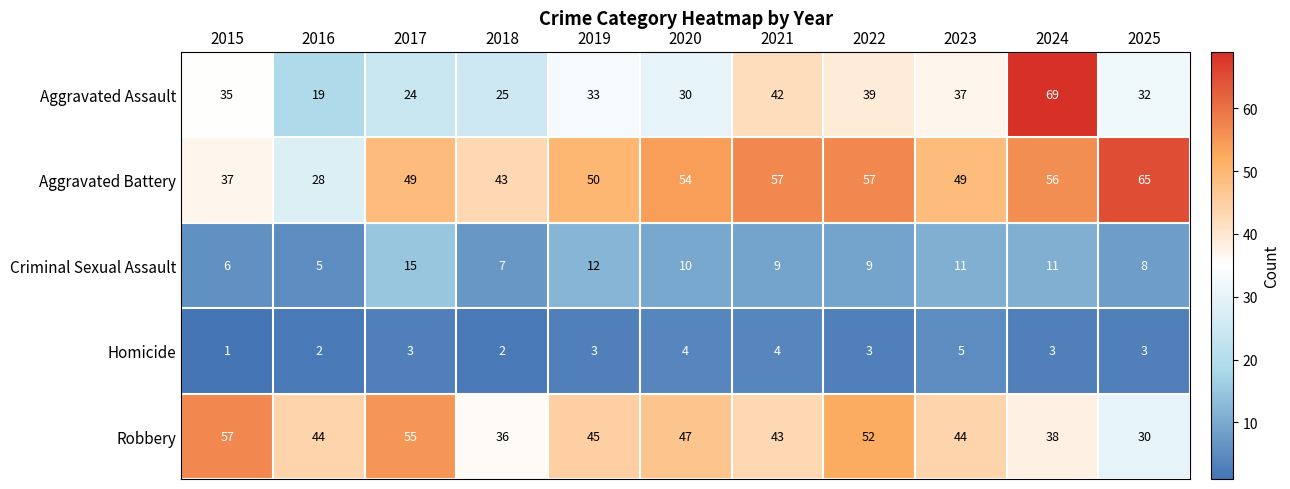

How many values in the Aggravated Assault series are below 33?

5